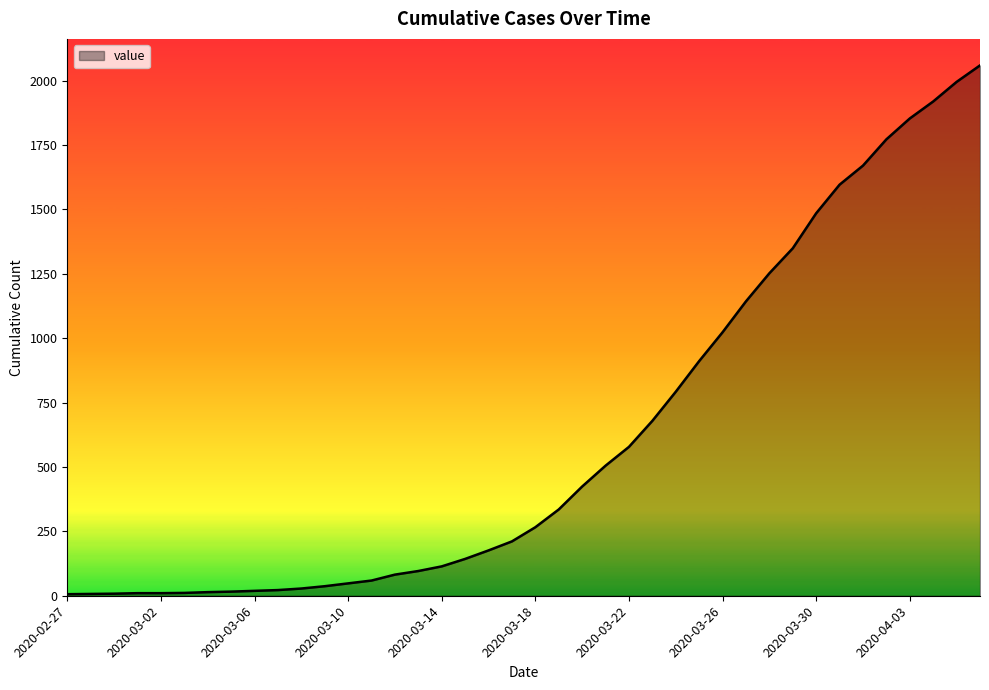

What is the difference between the maximum and minimum values?

2053